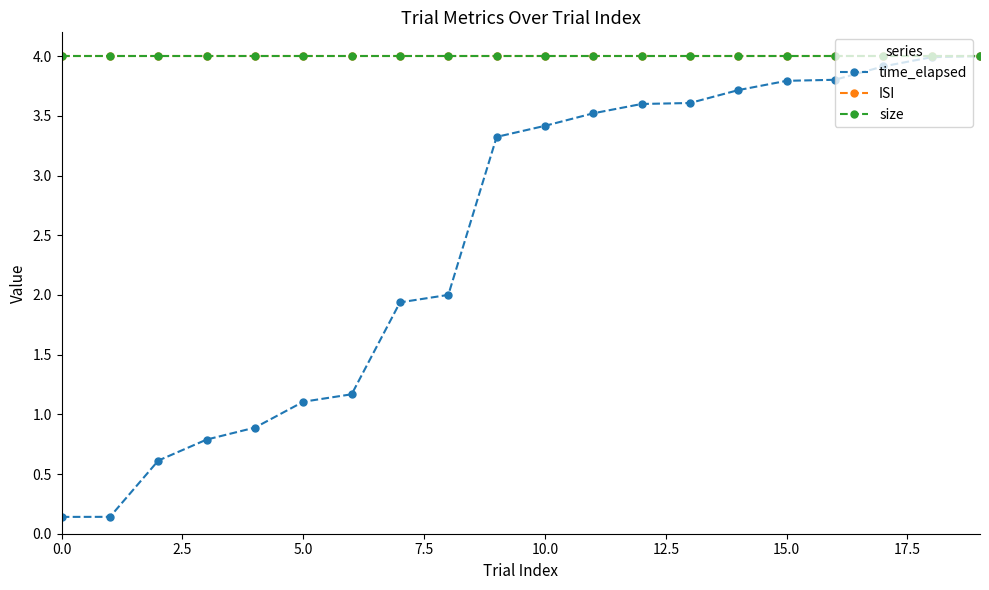

True or false: time_elapsed and ISI intersect in this chart.

False